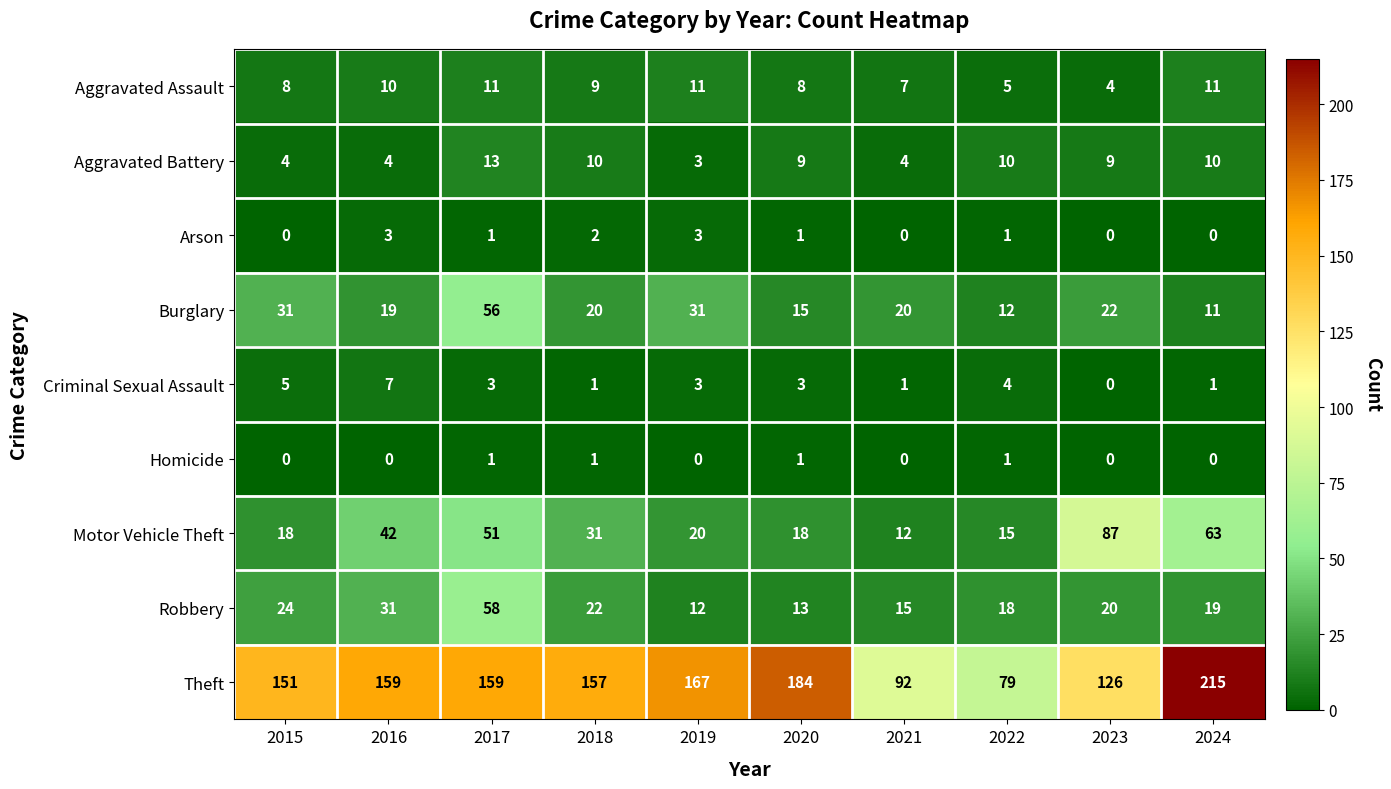

The Burglary series shows 49 at 2019. True or false?

False